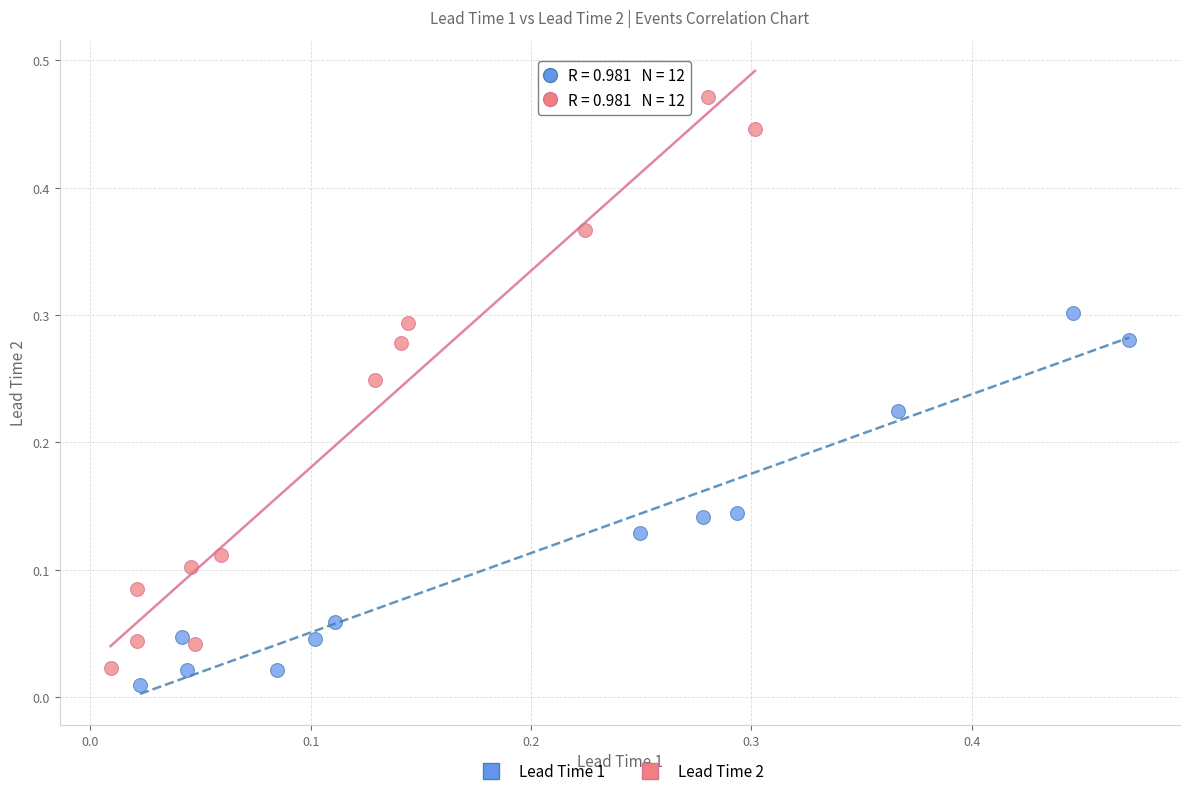

Which series has the largest Y range (max minus min)?

Lead Time 2